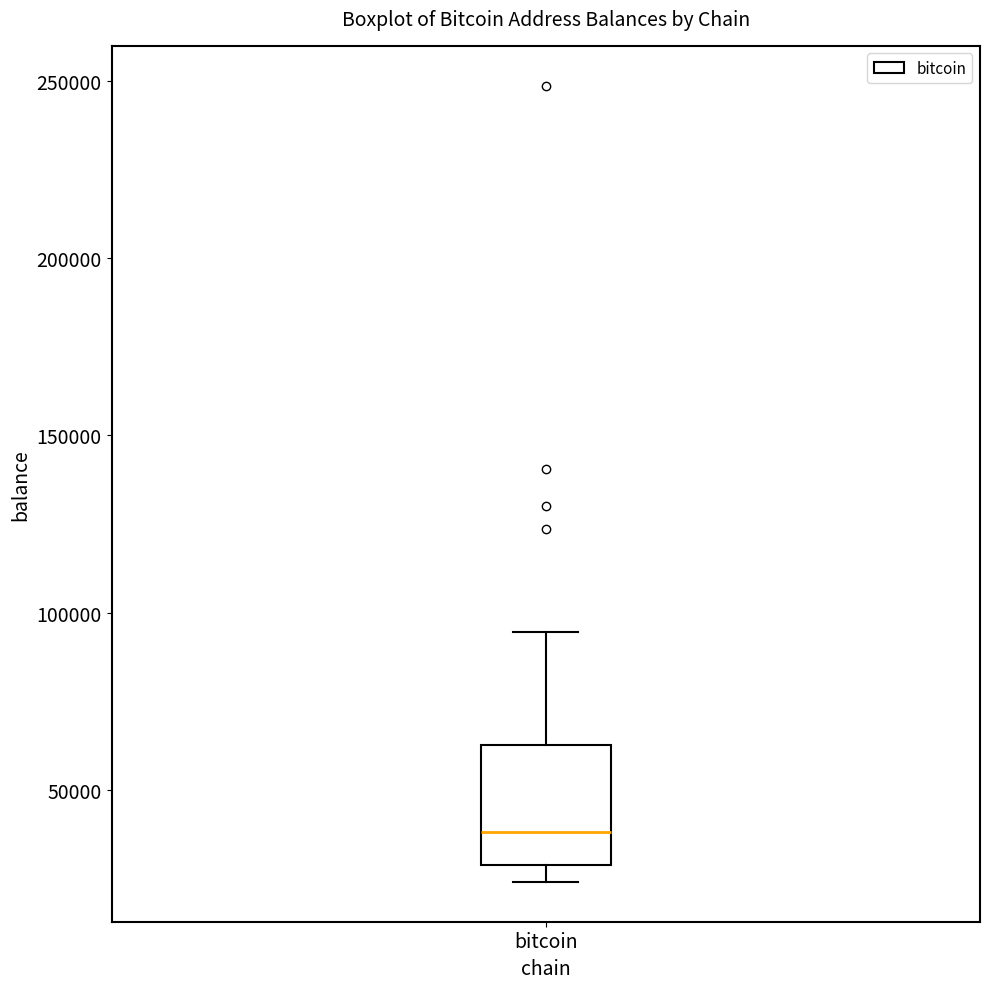

Where is the upper edge of the box for bitcoin on the y-axis? The values are not printed on the chart, so give them approximately, as read against the axis.

65000